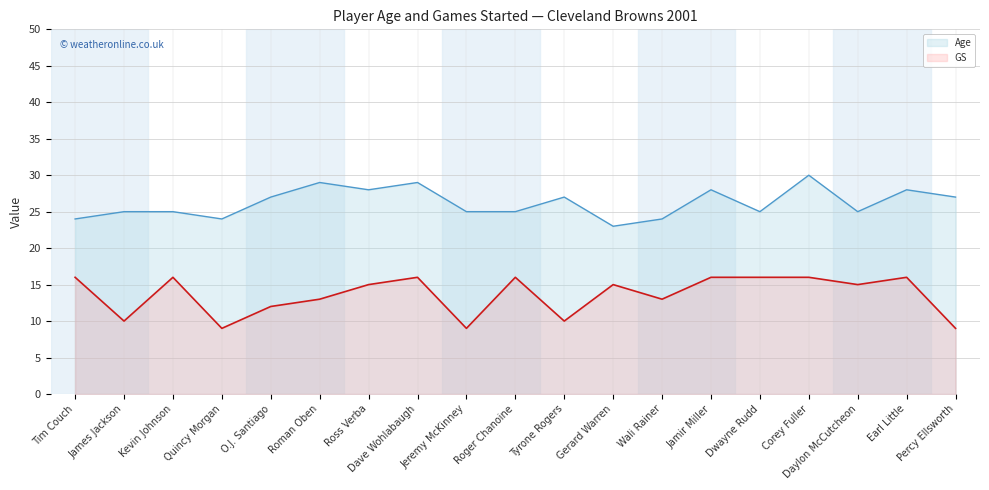

How many interior local peaks does the GS series have?

5